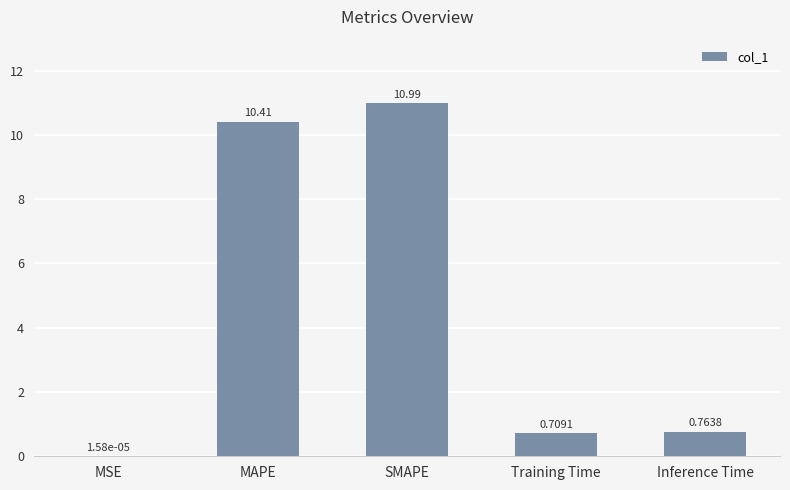

Which has a higher value, MAPE or SMAPE?

SMAPE